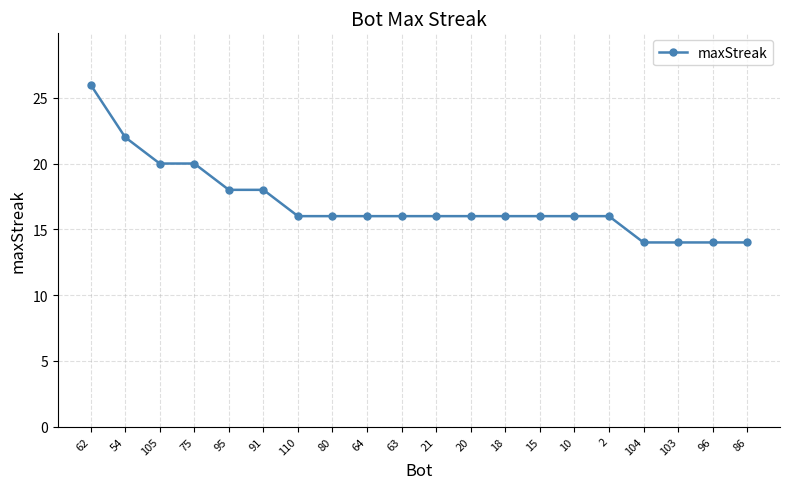

What is the label of the 18th point from the right?

105